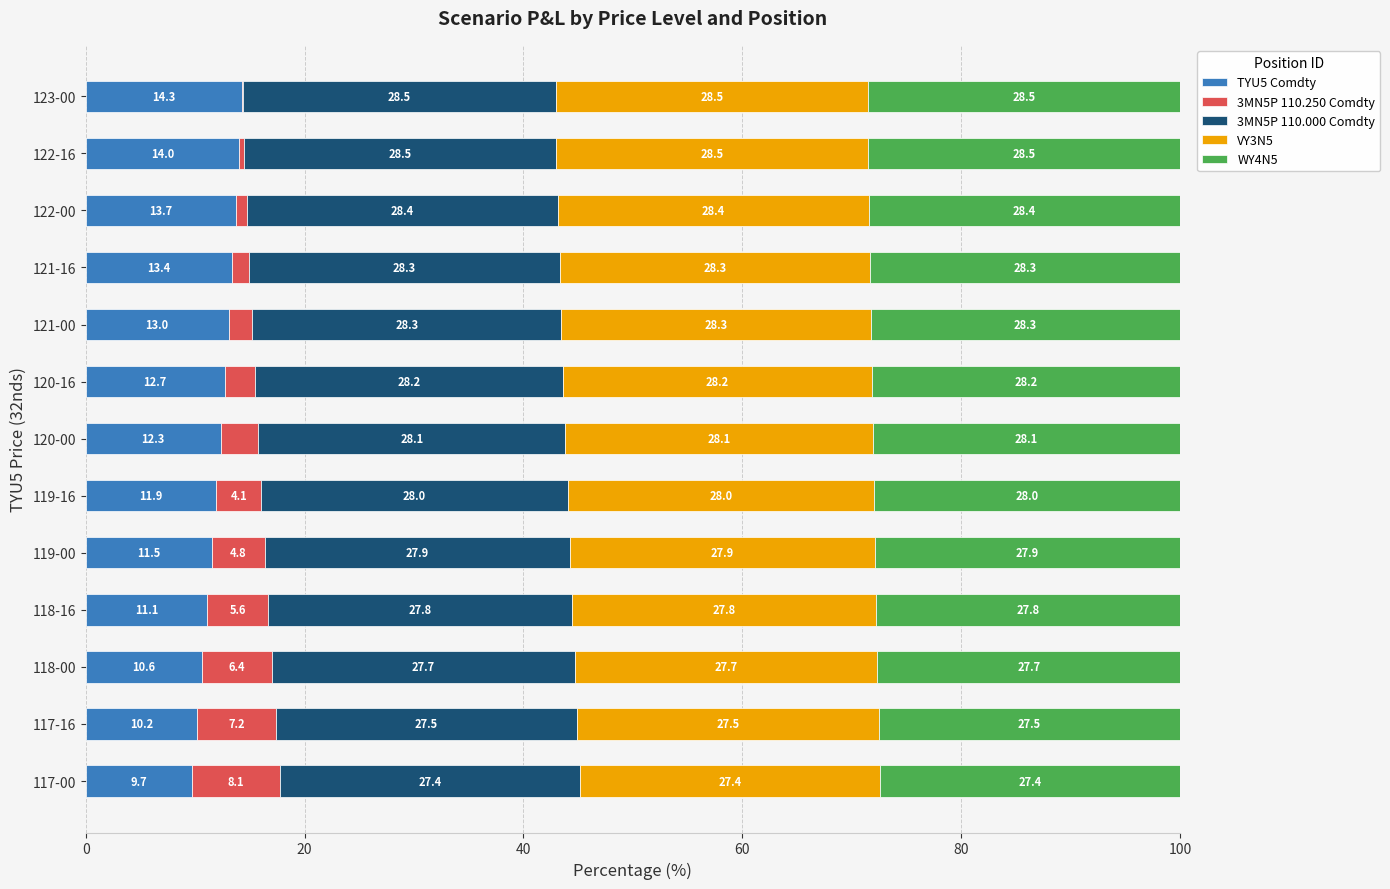

Where is TYU5 Comdty nearest to the value 11?

118-16